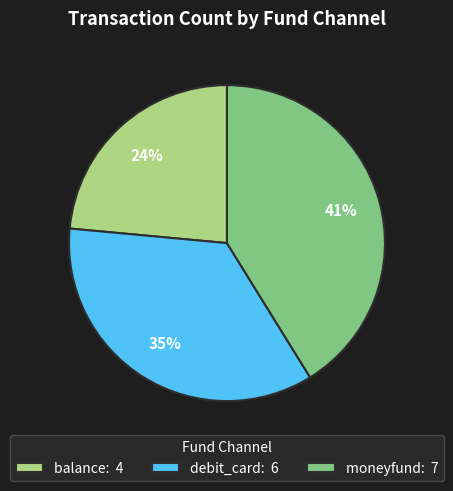

Rank the categories by value from highest to lowest.

moneyfund, debit_card, balance